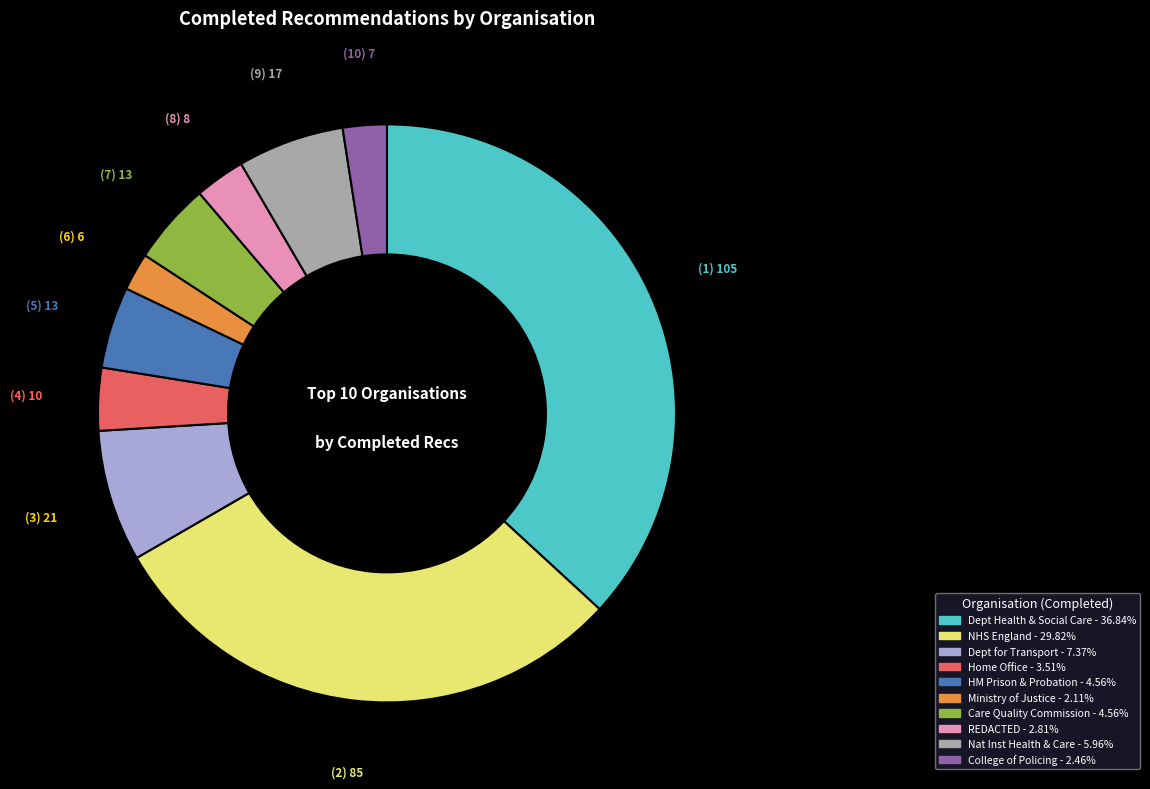

Is there any slice that represents more than half of the pie?

No